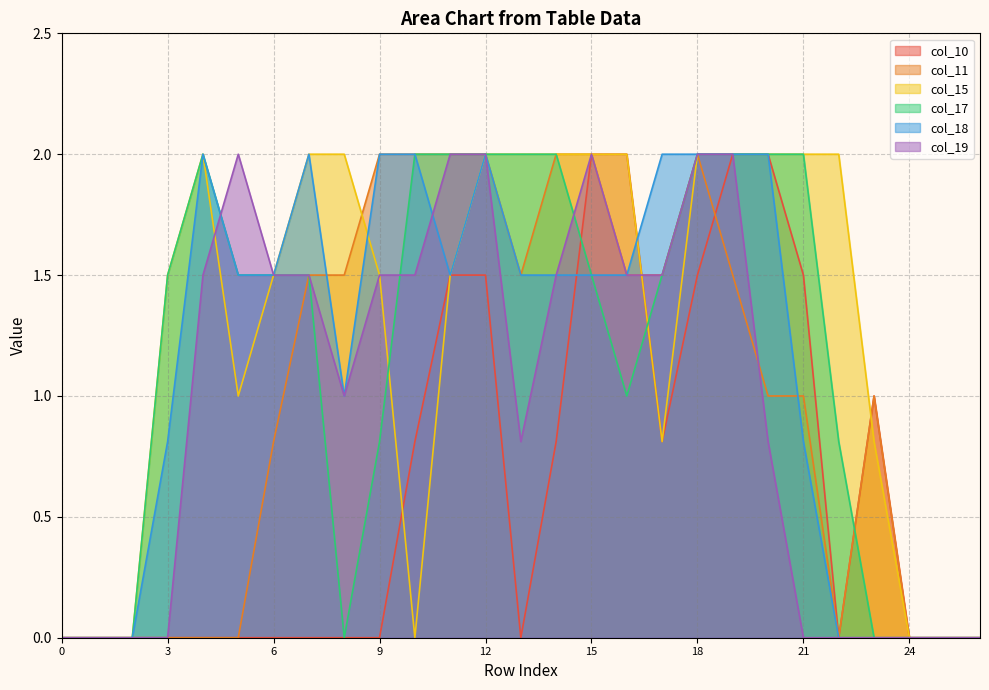

What are all the series names shown in the legend?

col_10, col_11, col_15, col_17, col_18, col_19